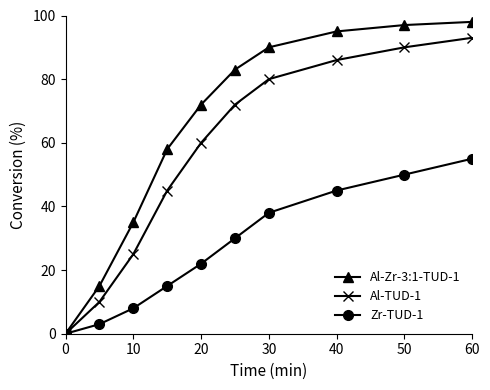

How many values in the Zr-TUD-1 series are below 30?

5